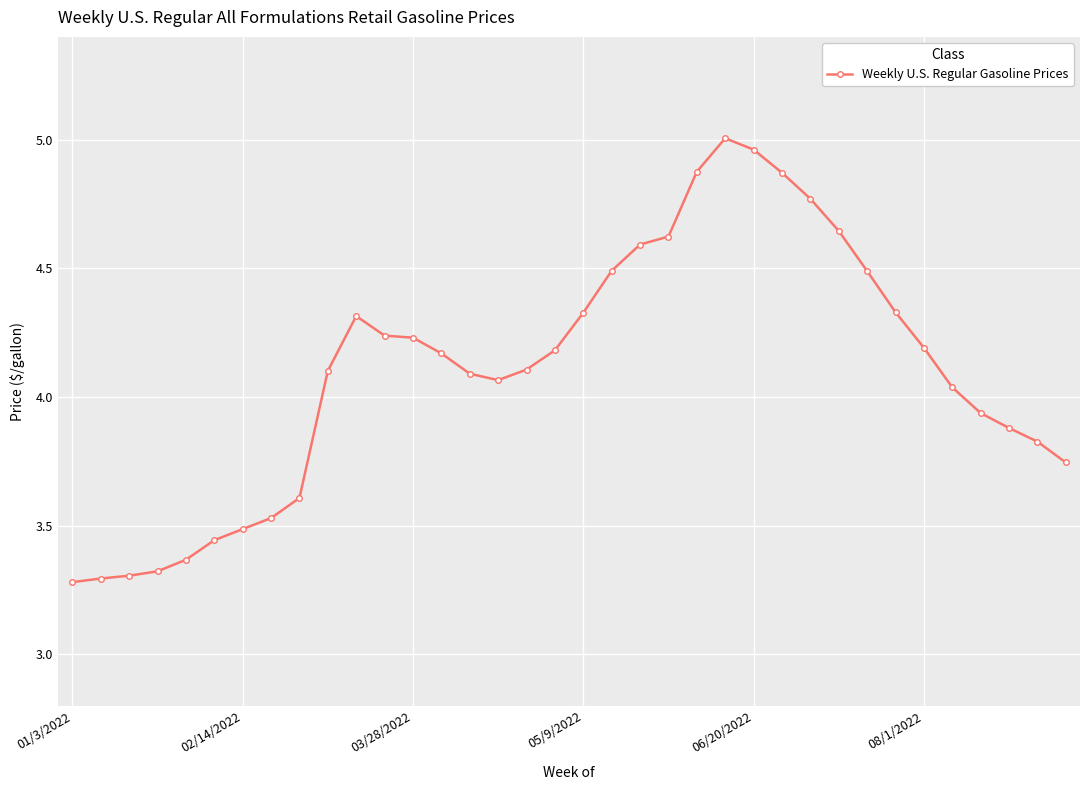

What is the difference between the second highest and minimum values?

1.7